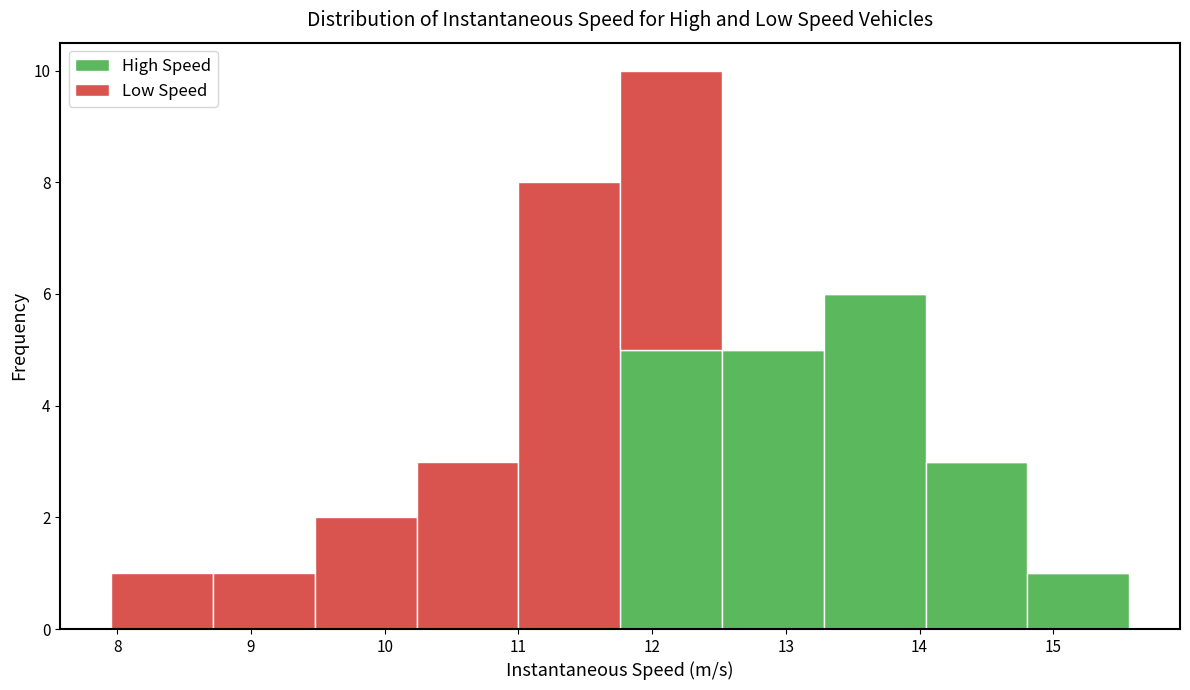

Reading left to right, transcribe this chart: for each stacked bar, give the range it covers on the x-axis and its total height. Neither the bar edges nor the heights are printed on the chart, so give them approximately, as read against the axes.

8.0 to 8.7: 1
8.7 to 9.5: 1
9.5 to 10.2: 2
10.2 to 11.0: 3
11.0 to 11.8: 8
11.8 to 12.5: 10
12.5 to 13.3: 5
13.3 to 14.0: 6
14.0 to 14.8: 3
14.8 to 15.6: 1